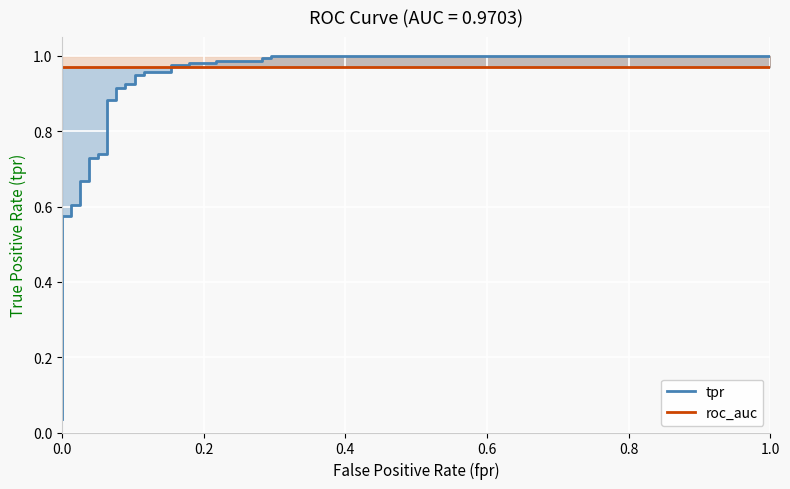

At how many categories does at least one series exceed 0?

33